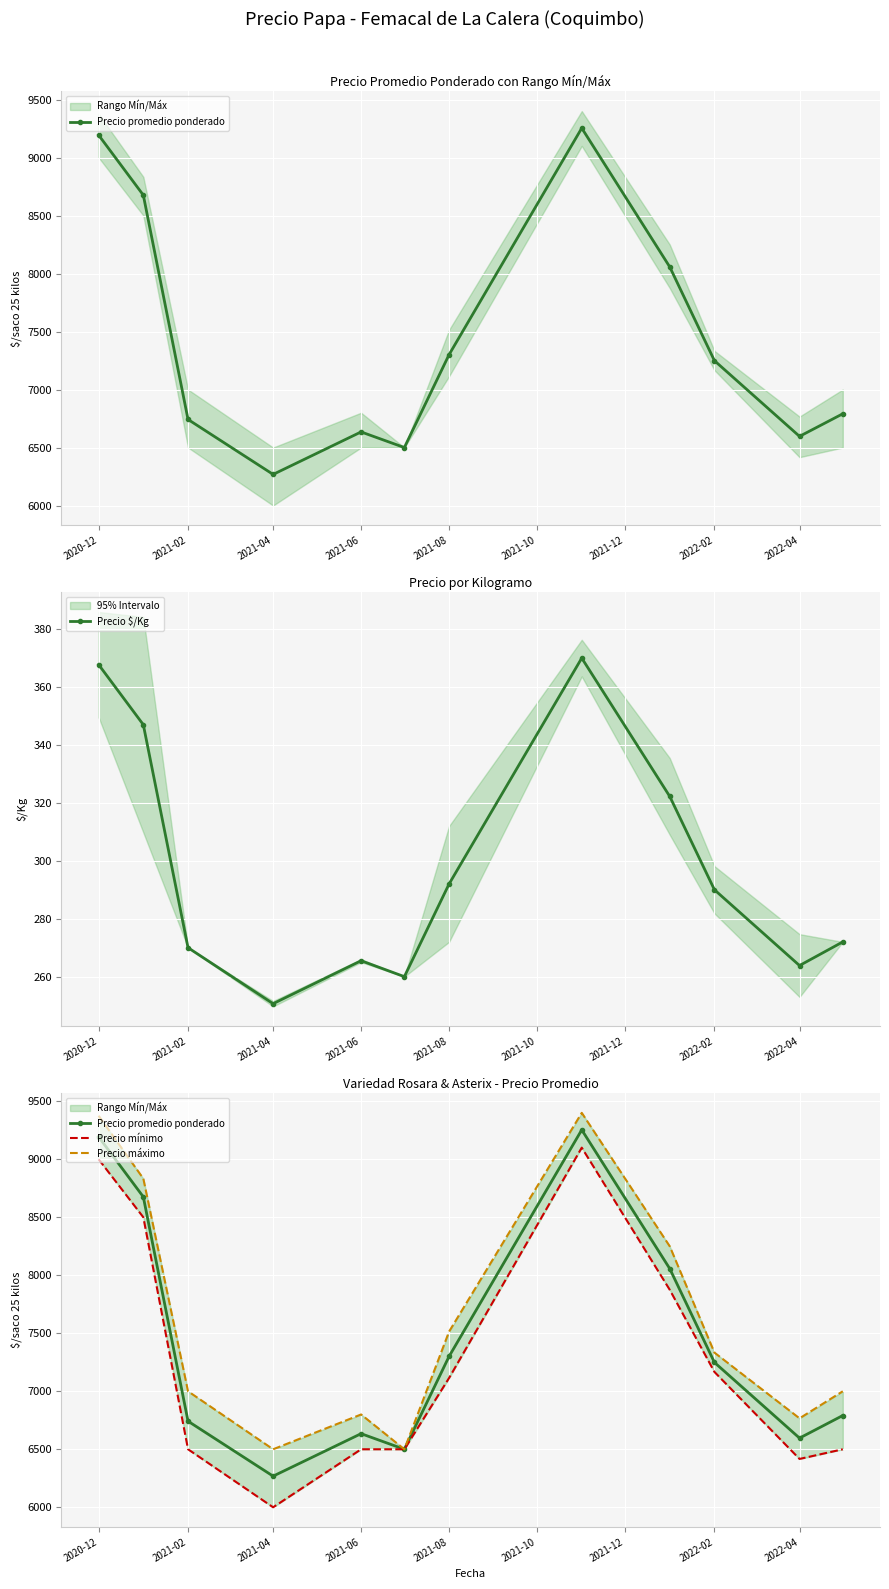

How many interior local valleys does the Precio mínimo series have?

2